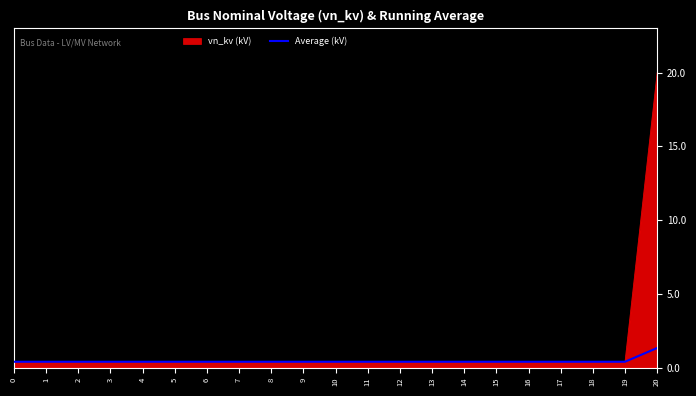

How many lines are shown in the chart?

2